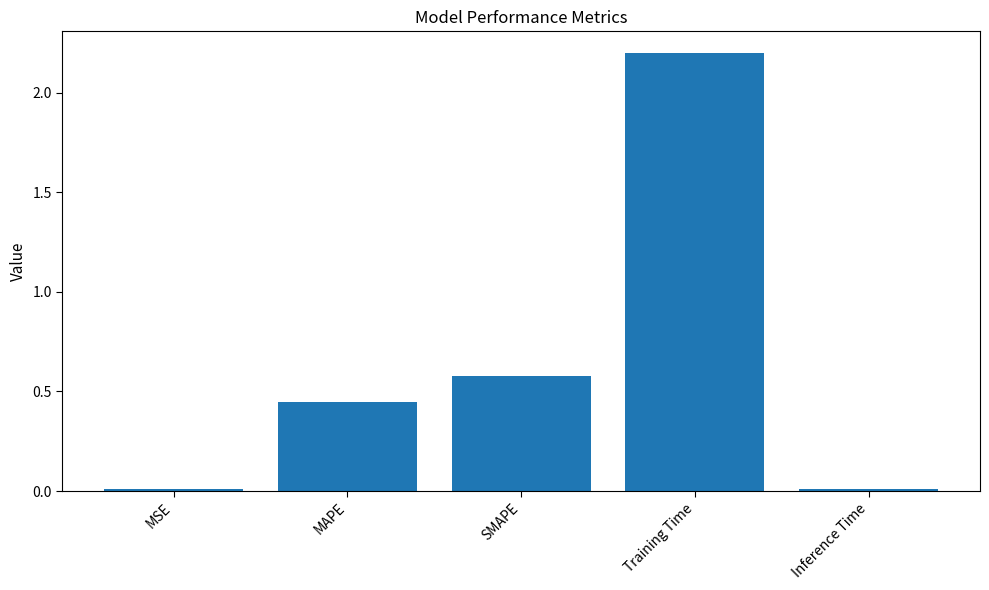

True or false: the data shows 0.7 at Training Time.

False